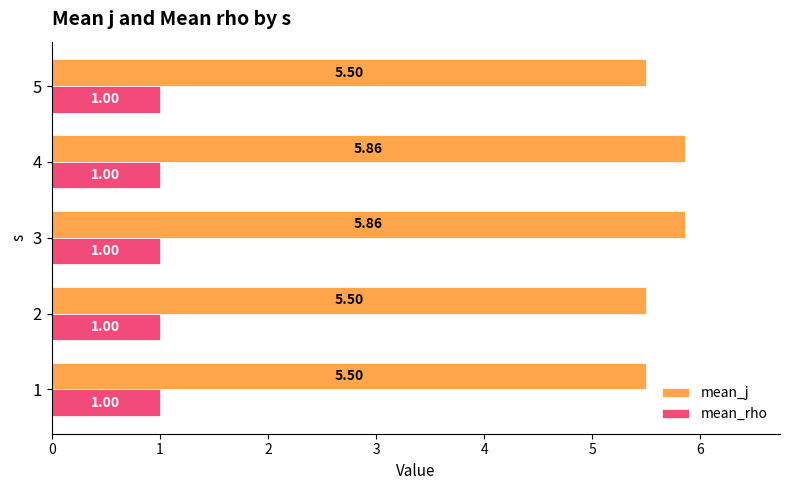

Is the value of mean_rho at 3 greater than the value of mean_j at 1?

No